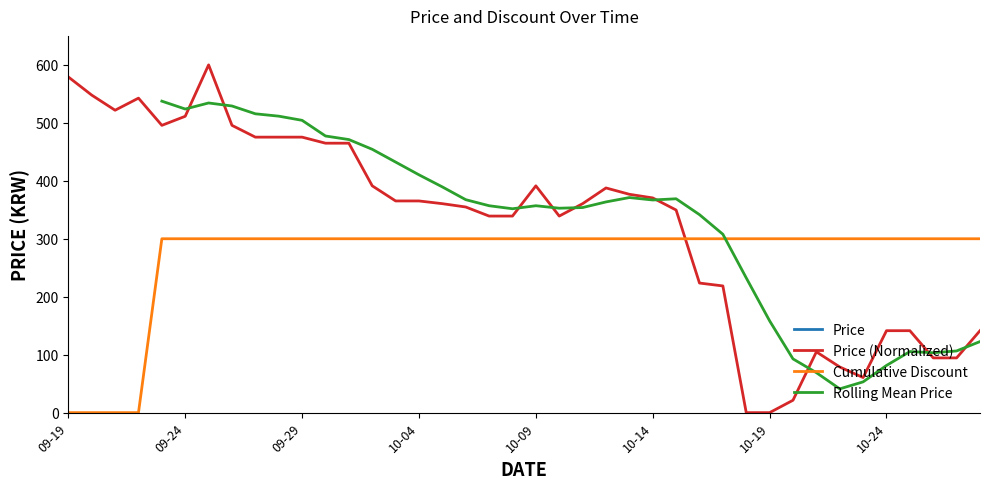

Is it true that Price (Normalized) equals 229.1 at 10-14?

False